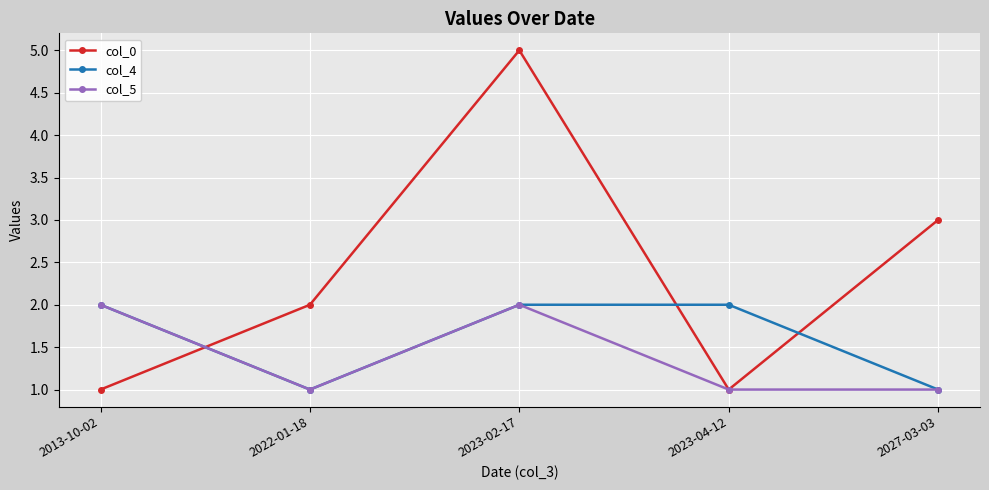

List the series in order of their overall mean, lowest first.

col_5, col_4, col_0